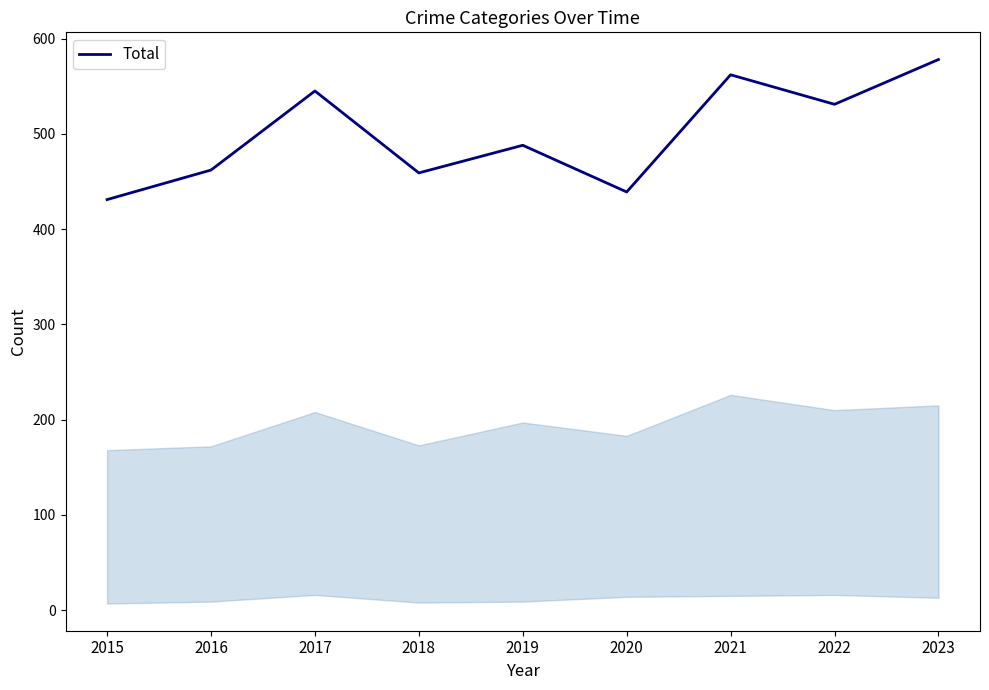

What is the sum of the values at 2018 and 2017?

1004